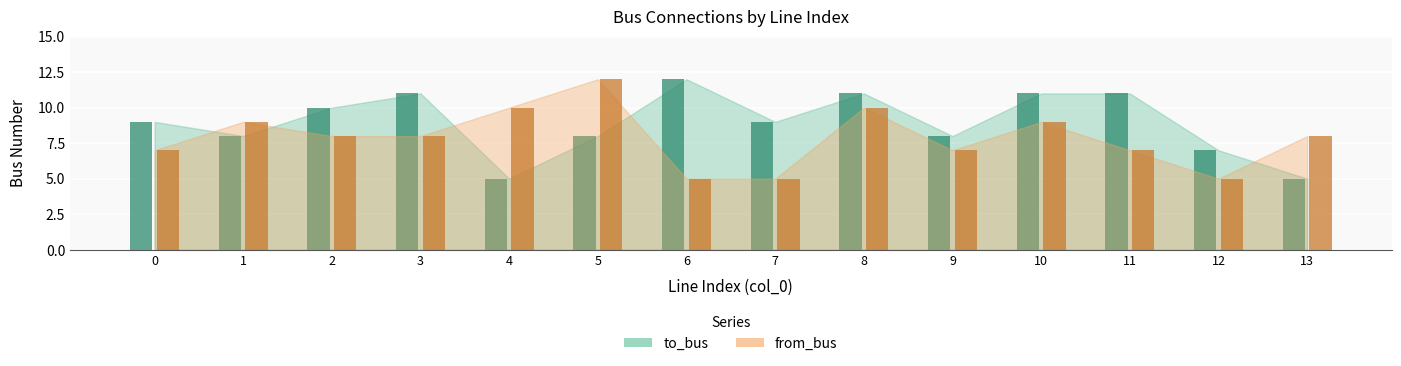

Is the value of to_bus at 7 greater than the value of from_bus at 5?

No